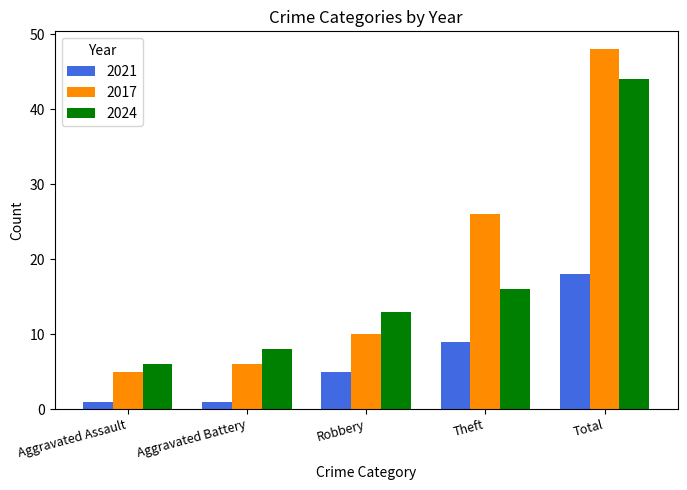

What is the difference between the maximum and minimum values in the 2021 series?

17